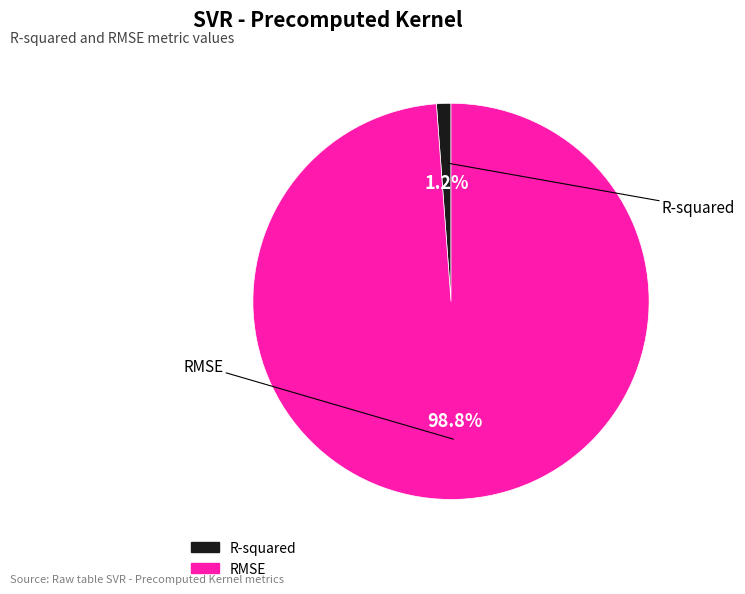

Which has a higher value, R-squared or RMSE?

RMSE